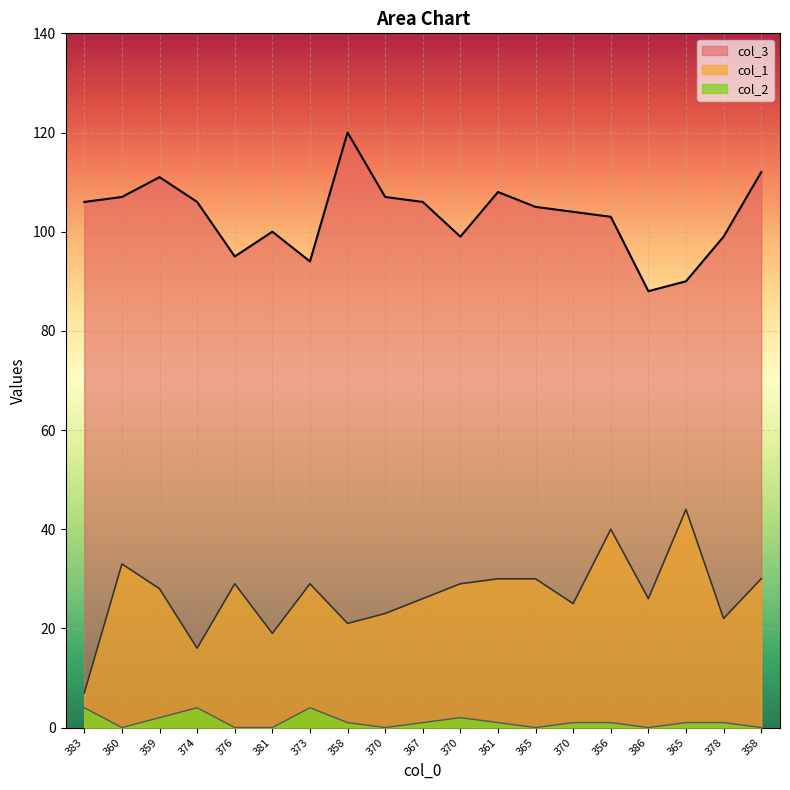

List the series in order of their overall mean, lowest first.

col_2, col_1, col_3